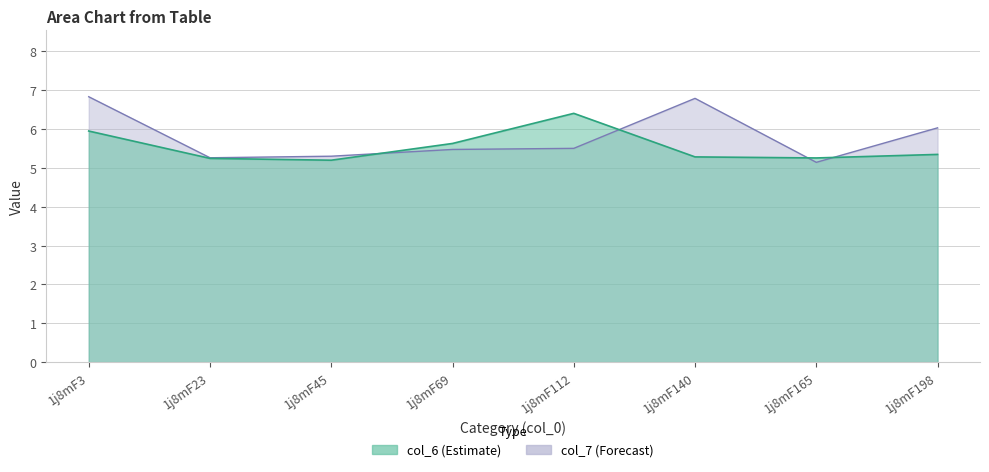

What is the sum of all col_6 values?

44.3